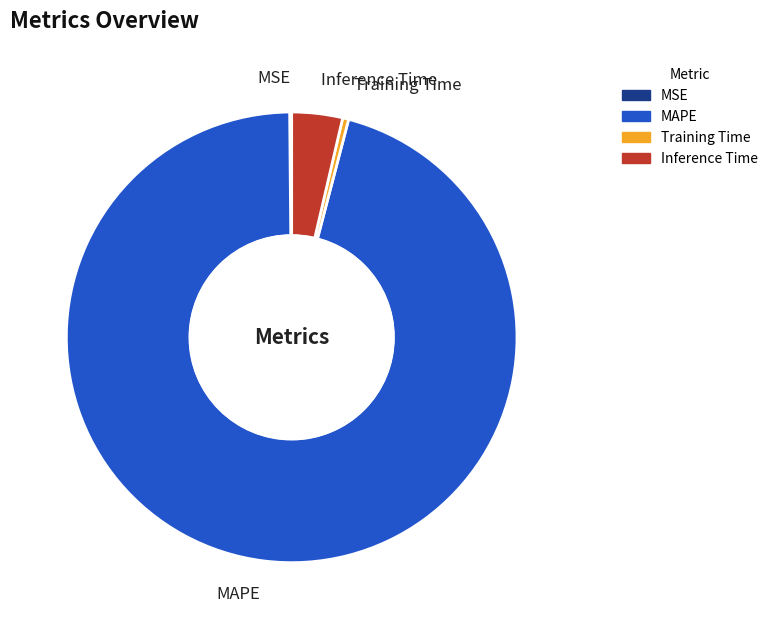

Between Training Time and Inference Time, which is larger?

Inference Time